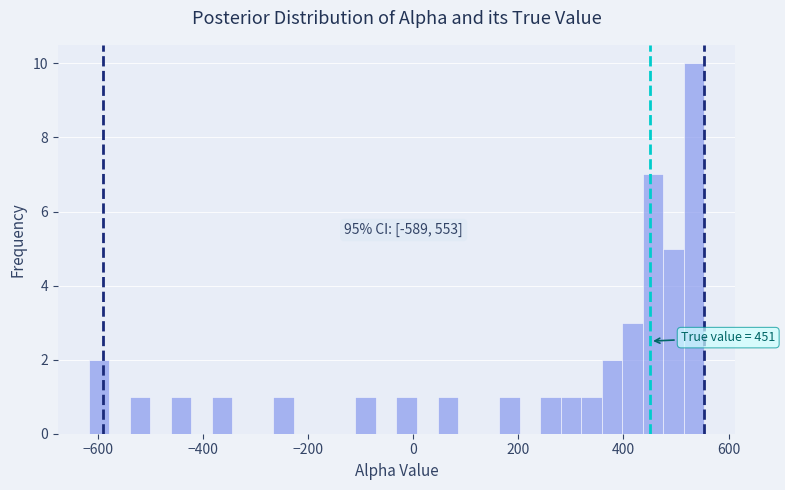

Read against the x-axis, roughly where is the centre of the tallest bar?

540